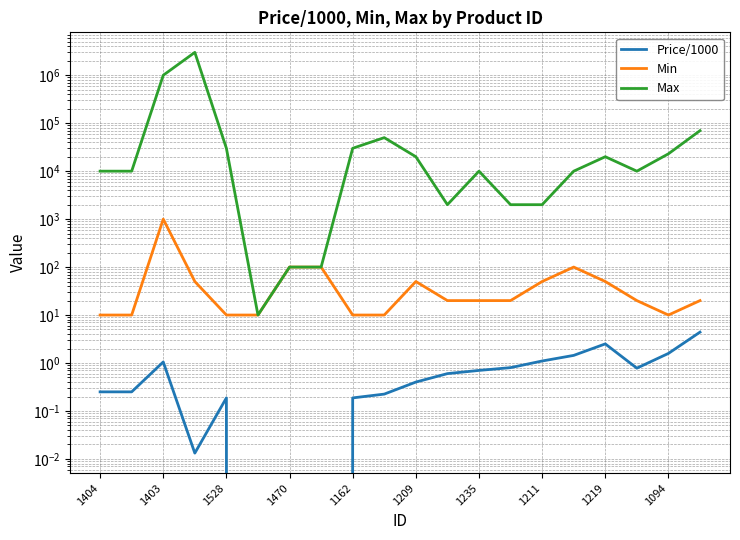

Rank the series at 1211 from lowest to highest value.

Price/1000, Min, Max